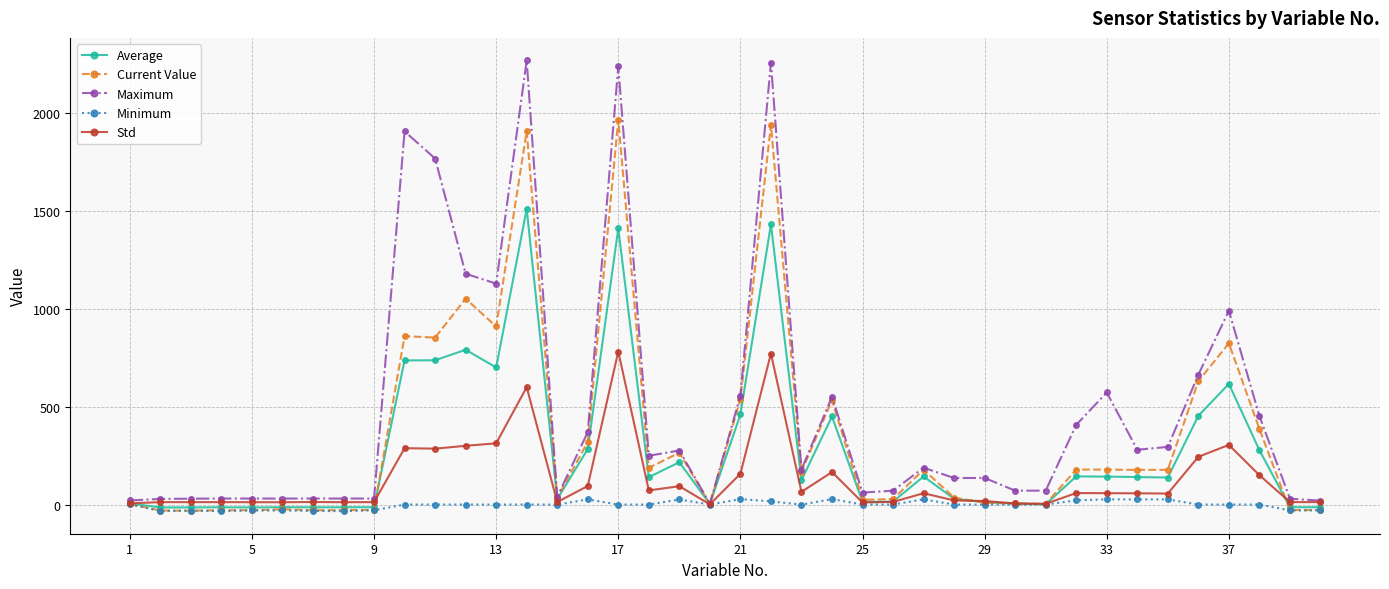

Which series has the widest spread of values?

Maximum